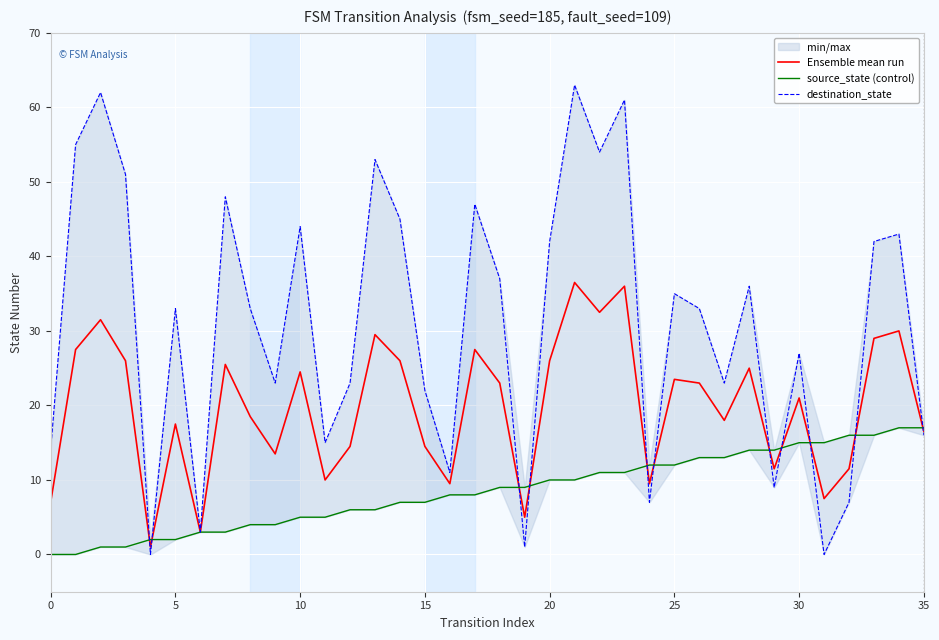

Is it true that source_state (control) equals 5.5 at 8?

False